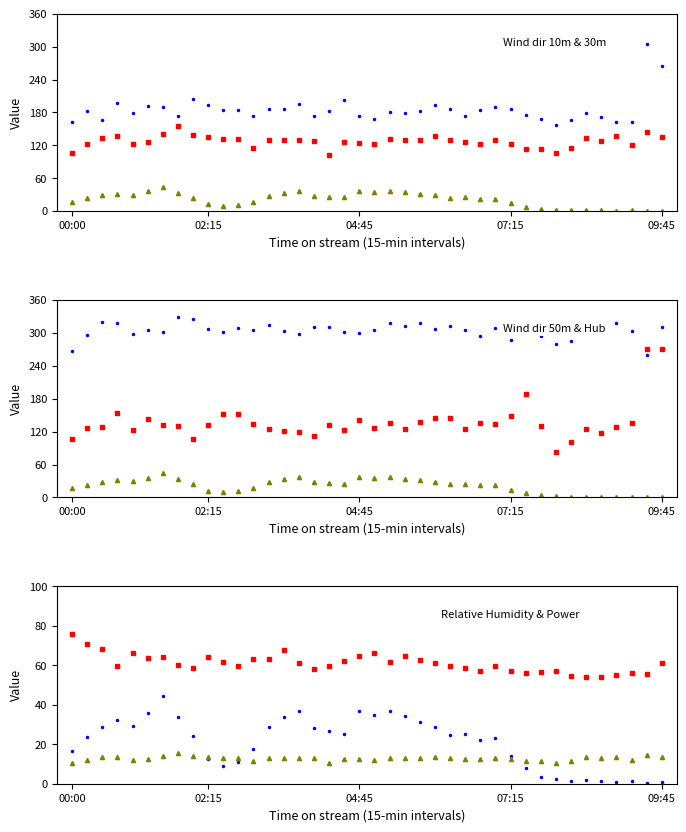

Where is Power (MW) nearest to the value 22?

06:45